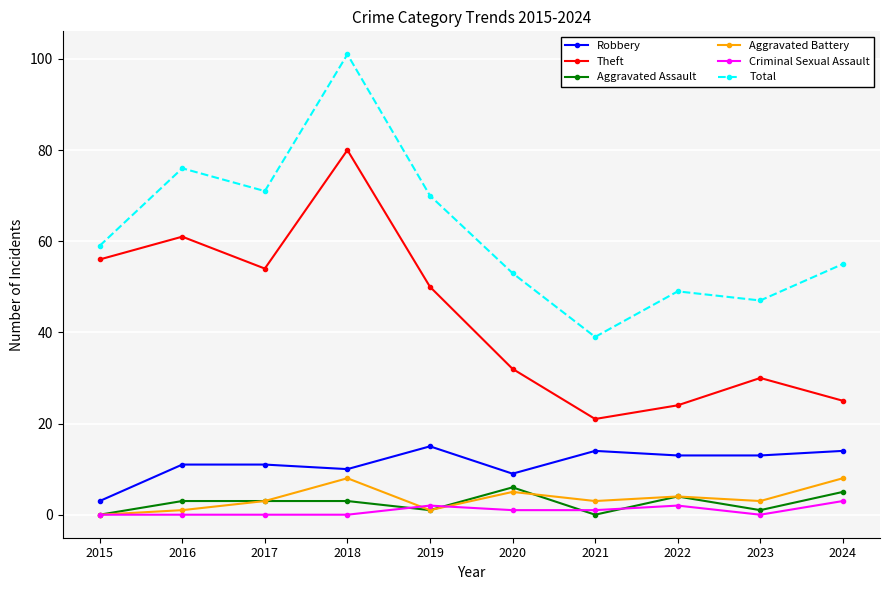

Does the chart have visible grid lines?

Yes